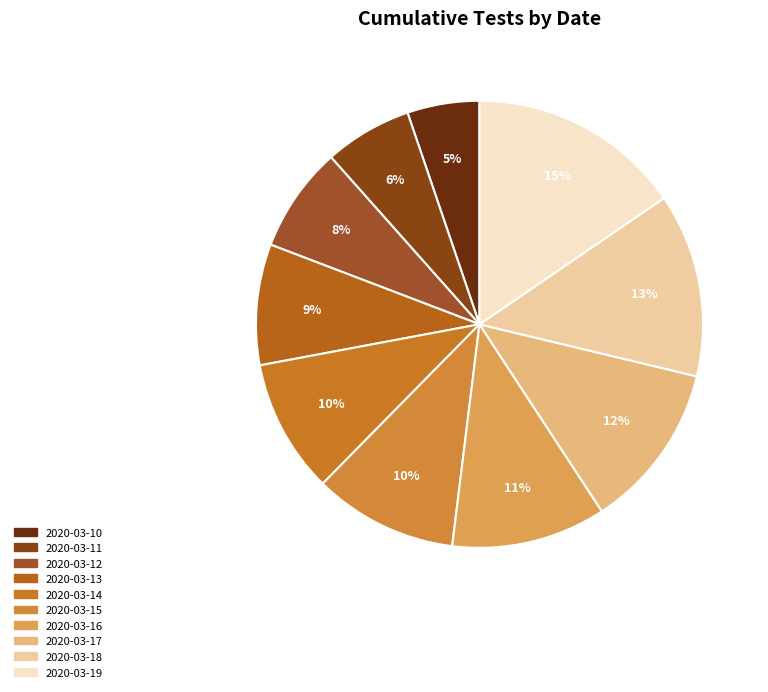

Which slice is the largest?

2020-03-19